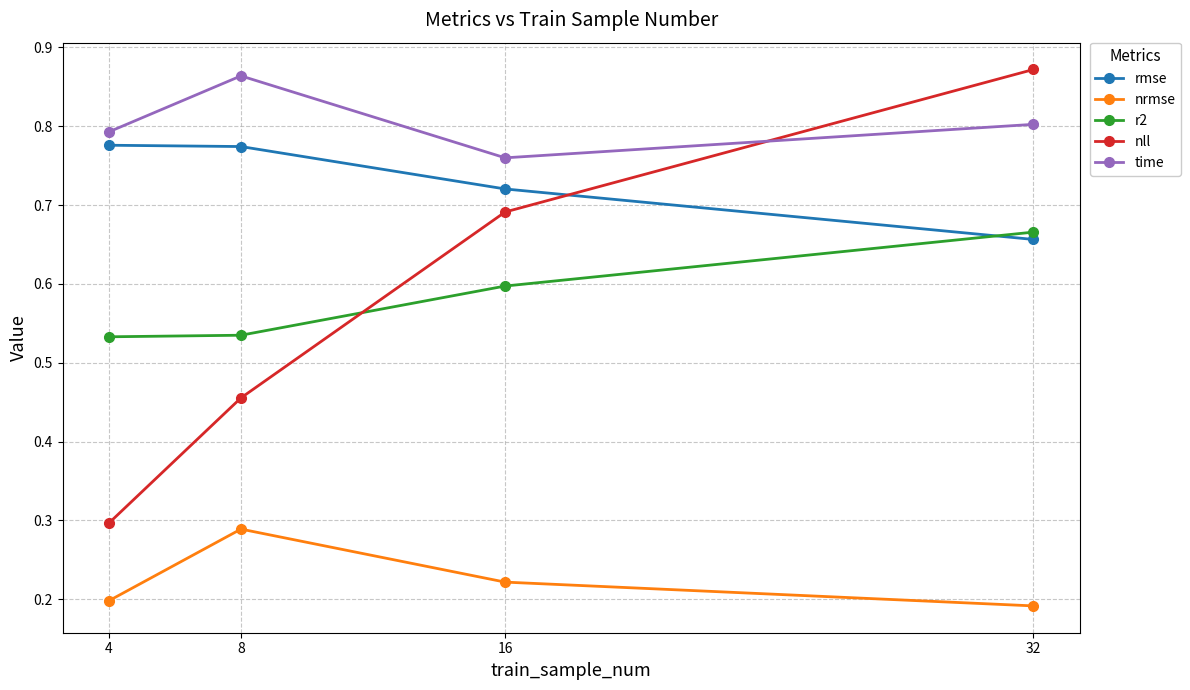

Is it true that r2 equals 0.4 at 8?

False